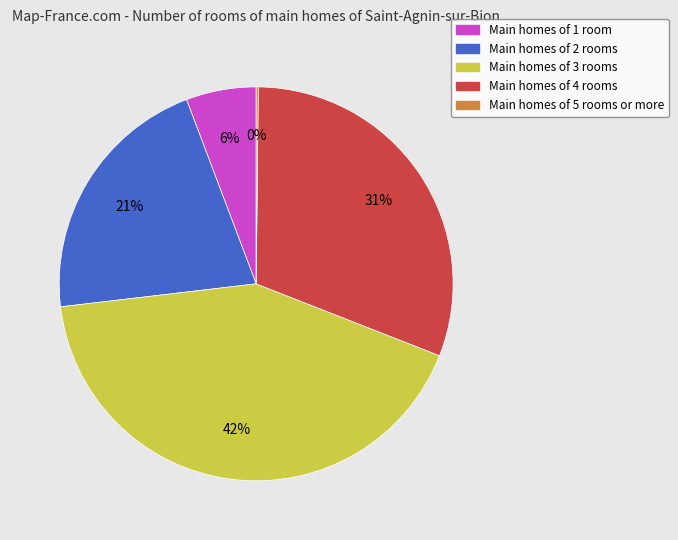

To the nearest percent, what is the difference between the largest and smallest slice percentages?

42%